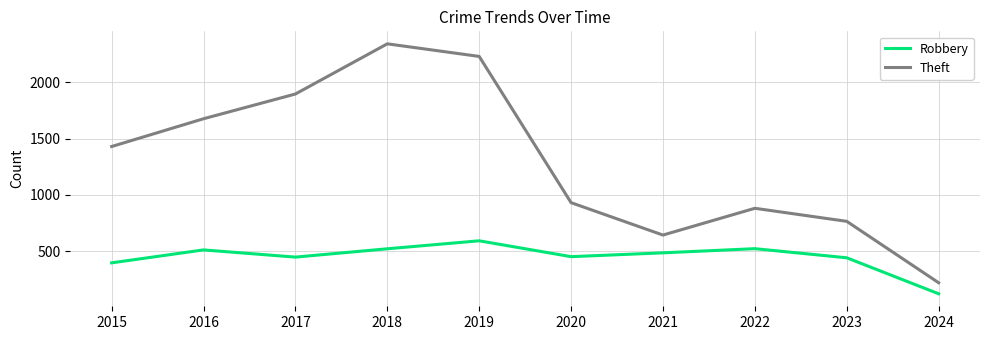

In Robbery, how many points are lower than both neighbors (excluding endpoints)?

2